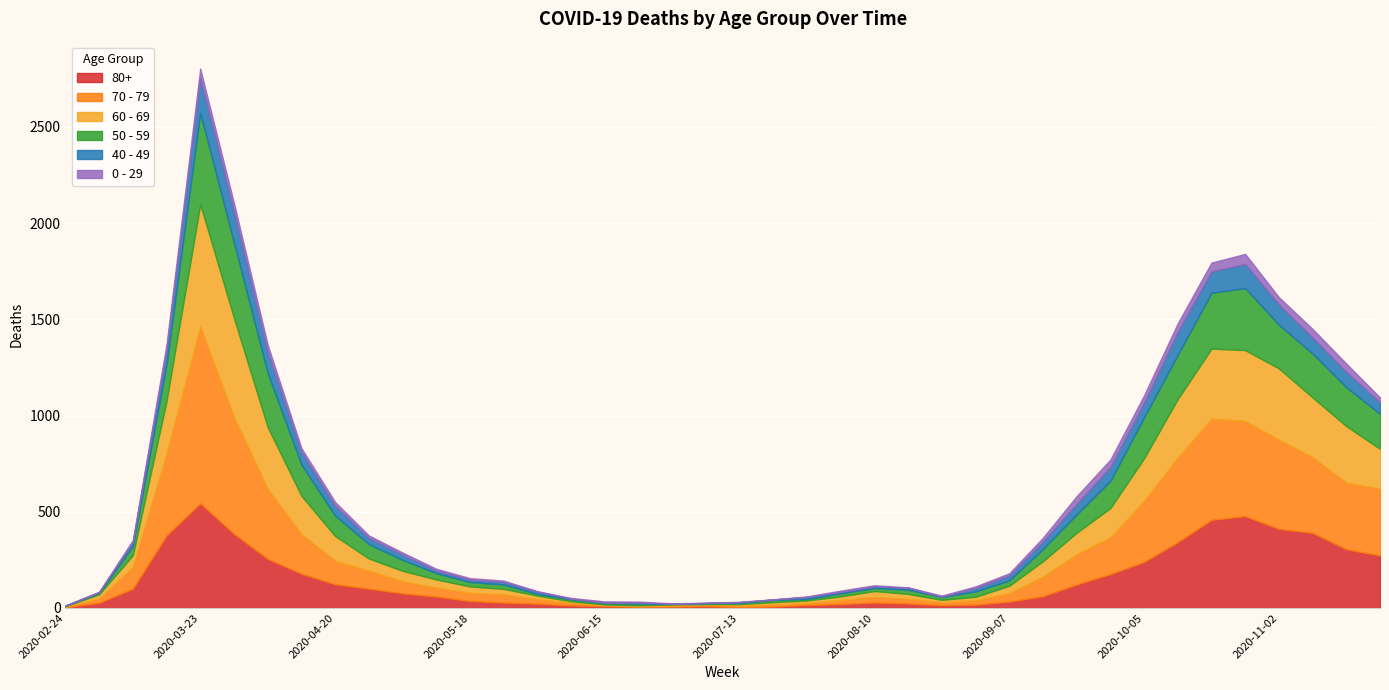

Which series changed the most between 2020-04-27 and 2020-09-21?

70 - 79